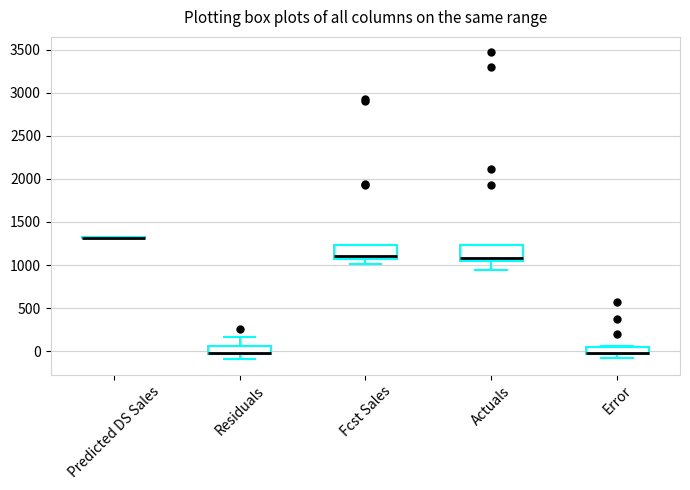

Where is the lower edge of the box for Fcst Sales on the y-axis? The values are not printed on the chart, so give them approximately, as read against the axis.

1050